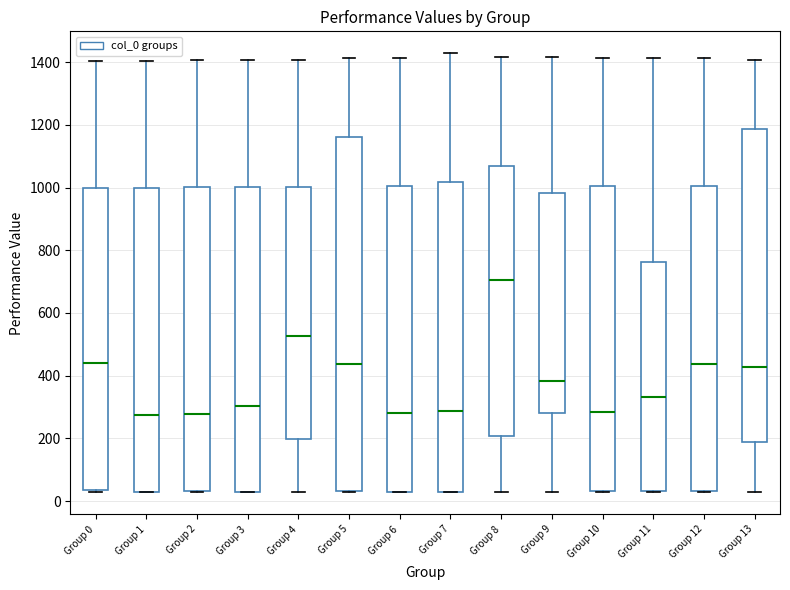

Reading left to right, transcribe this box plot: for each box, give where its median line is, the range the box spans, and where its two whiskers end, as read against the y-axis. The values are not printed on the chart, so give them approximately, as read against the axis.

Group 0: median 440, box 40 to 1000, whiskers 20 to 1400
Group 1: median 280, box 20 to 1000, whiskers 20 to 1400
Group 2: median 280, box 40 to 1000, whiskers 20 to 1400
Group 3: median 300, box 20 to 1000, whiskers 20 to 1400
Group 4: median 520, box 200 to 1000, whiskers 20 to 1400
Group 5: median 440, box 40 to 1160, whiskers 20 to 1420
Group 6: median 280, box 20 to 1000, whiskers 20 to 1420
Group 7: median 280, box 40 to 1020, whiskers 20 to 1420
Group 8: median 700, box 200 to 1060, whiskers 20 to 1420
Group 9: median 380, box 280 to 980, whiskers 20 to 1420
Group 10: median 280, box 40 to 1000, whiskers 20 to 1420
Group 11: median 340, box 40 to 760, whiskers 20 to 1420
Group 12: median 440, box 40 to 1000, whiskers 20 to 1420
Group 13: median 420, box 180 to 1180, whiskers 20 to 1400